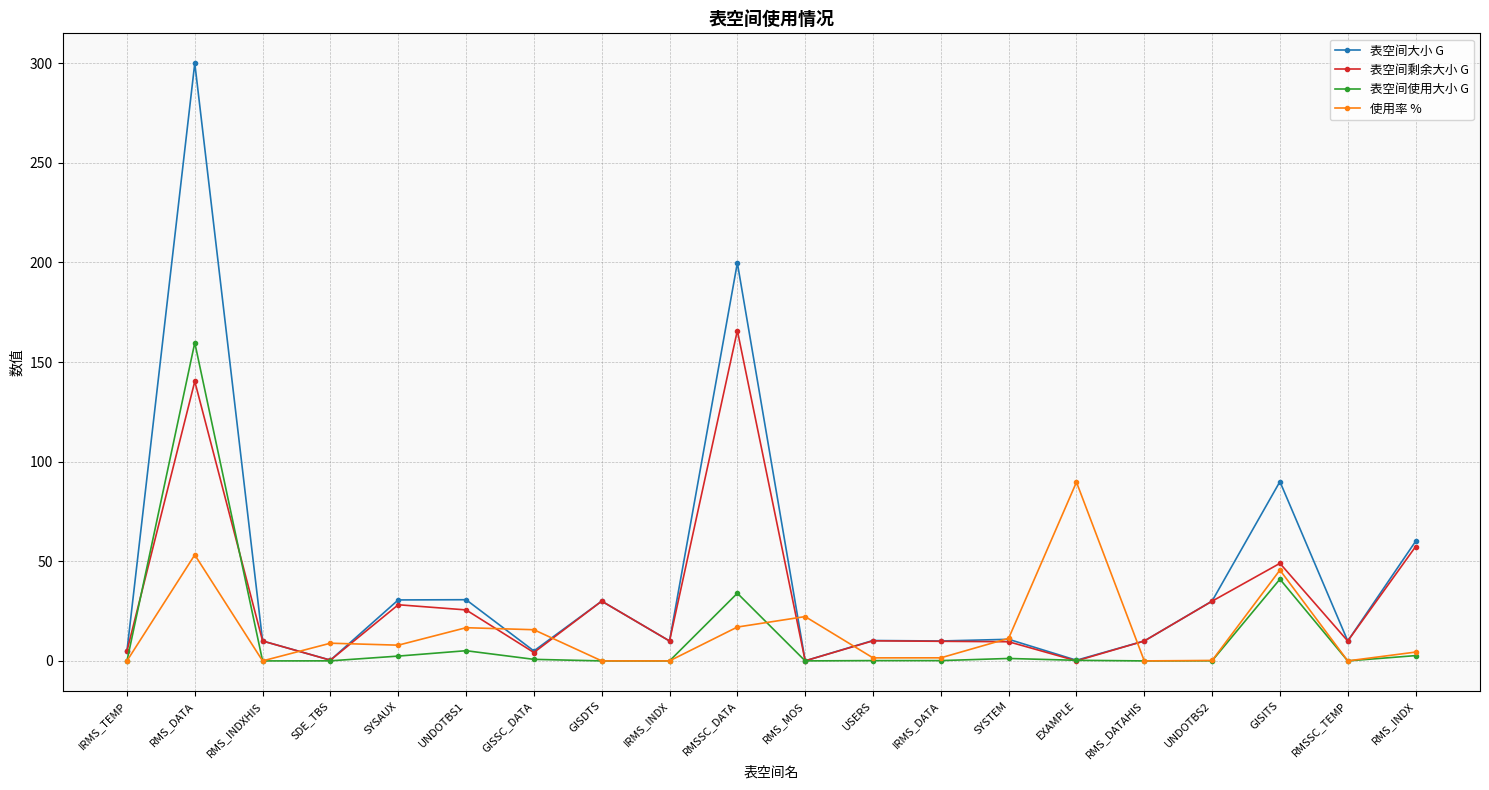

What value does the 使用率 % series have at GISITS?

45.6